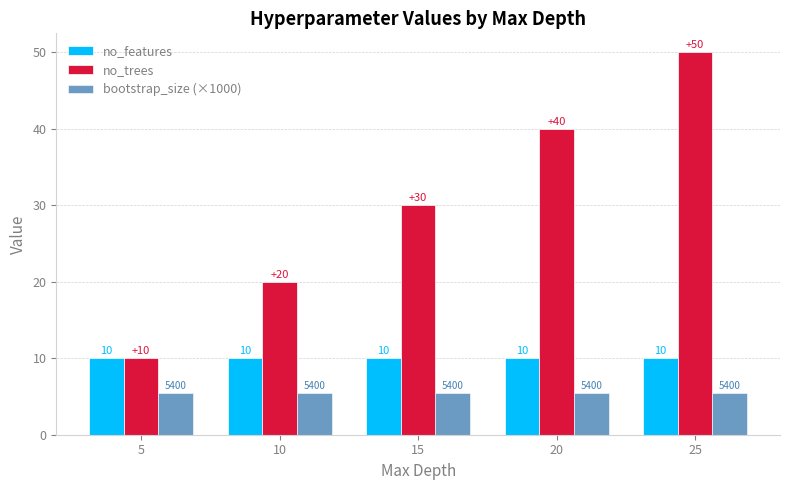

What is the value of the no_trees bar at the 4th from the left?

40.0